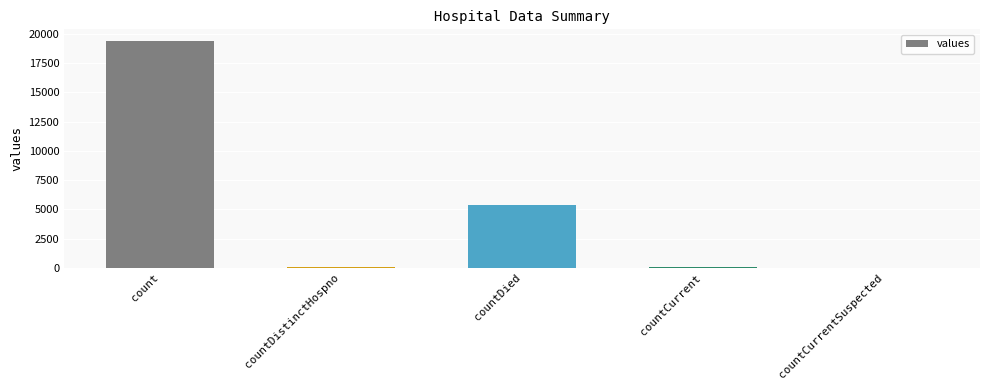

At which label is the value closest to 9710?

countDied